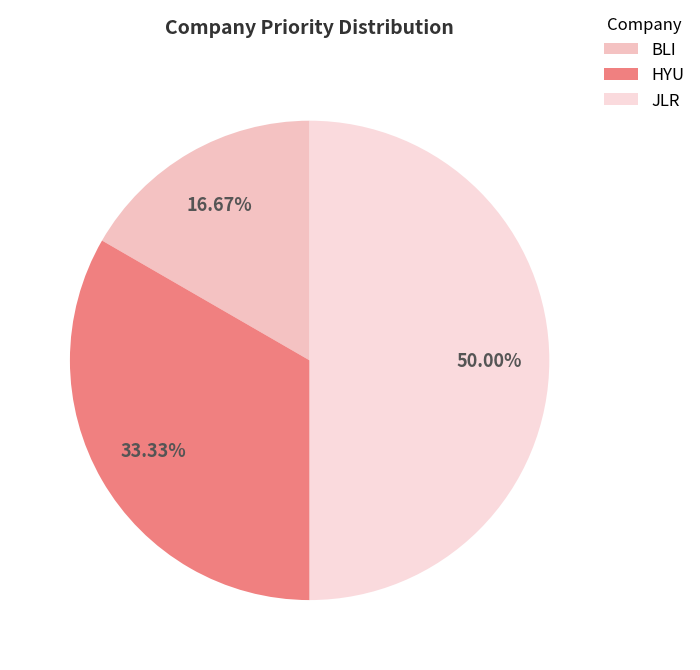

What portion of the pie excludes JLR?

50.0%